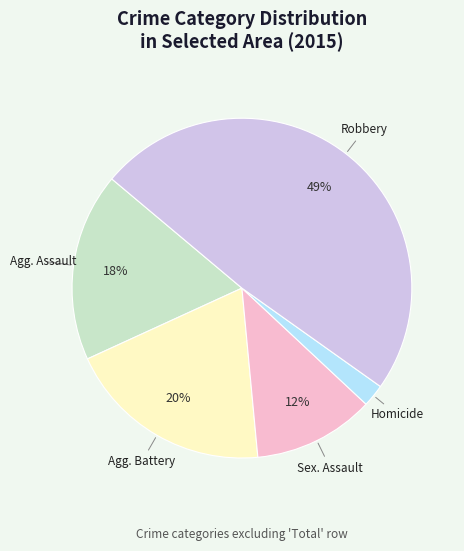

To the nearest percent, what is the average slice percentage?

20%